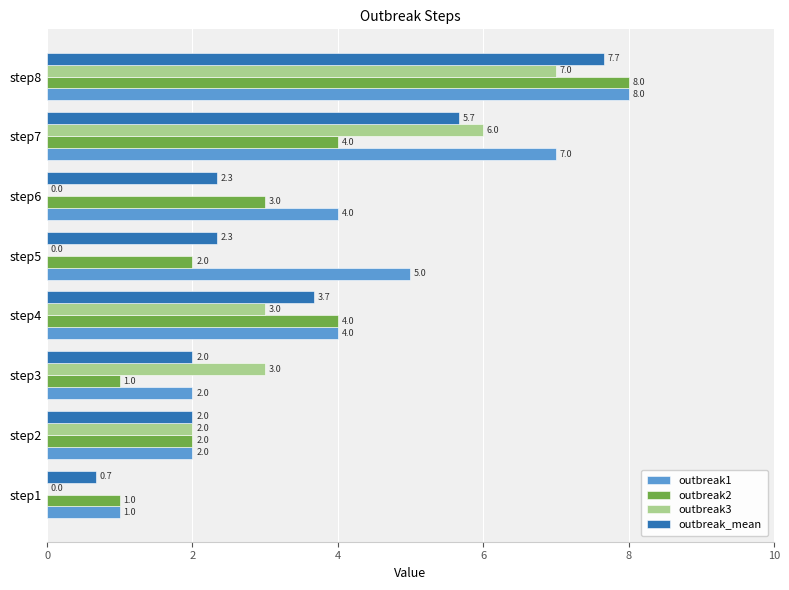

Between step4 and step6, which series saw the biggest shift?

outbreak3